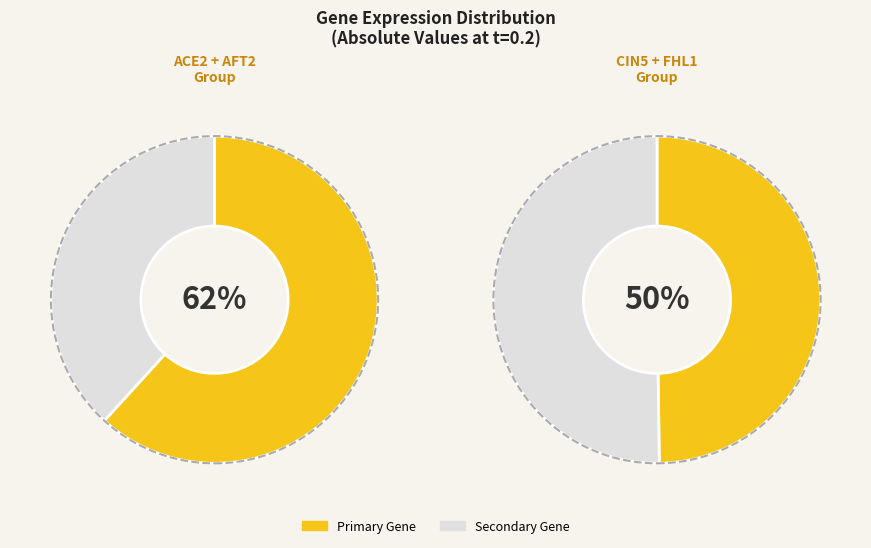

The FHL1 slice represents 9% of the pie. True or false?

False